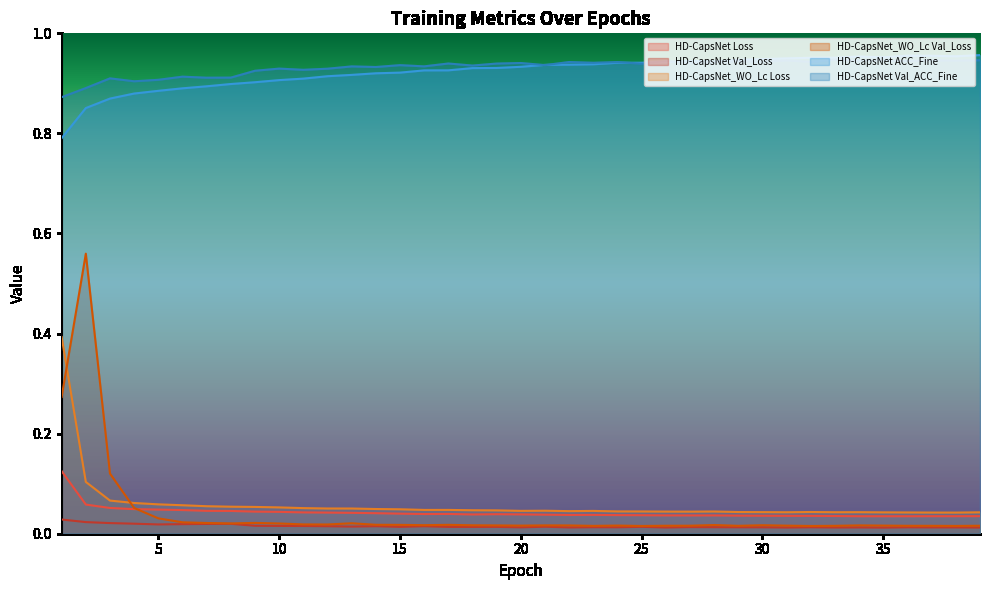

At 6, list the series in order from smallest to largest.

HD-CapsNet Val_Loss, HD-CapsNet_WO_Lc Val_Loss, HD-CapsNet Loss, HD-CapsNet_WO_Lc Loss, HD-CapsNet ACC_Fine, HD-CapsNet Val_ACC_Fine